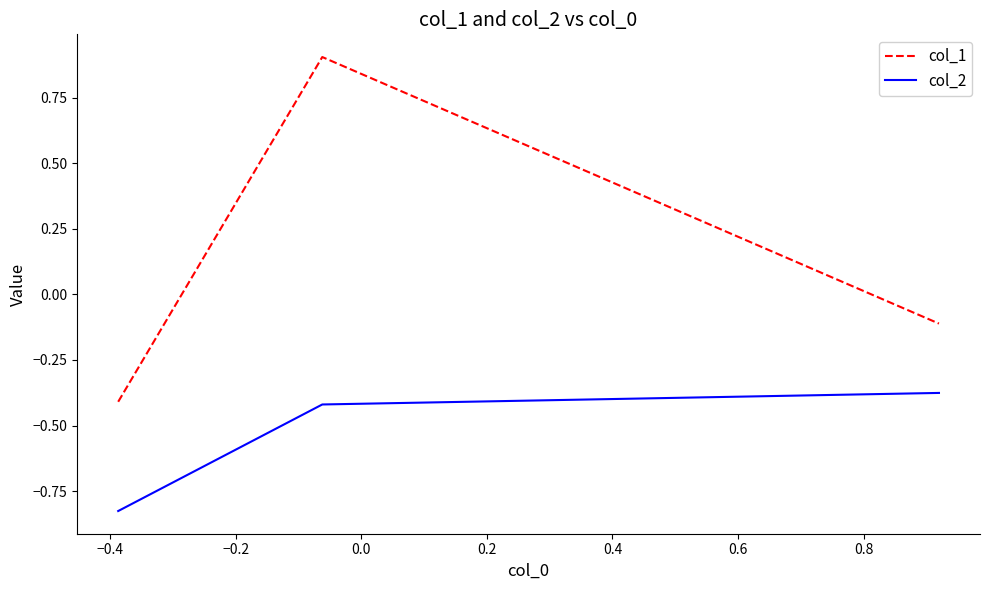

What is the difference between the maximum and minimum values in the col_1 series?

1.3